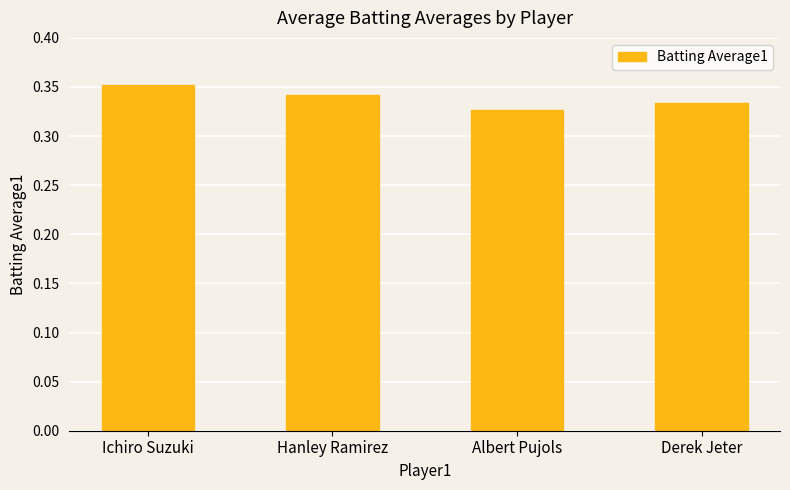

Count the values in the range 0 to 1.

4